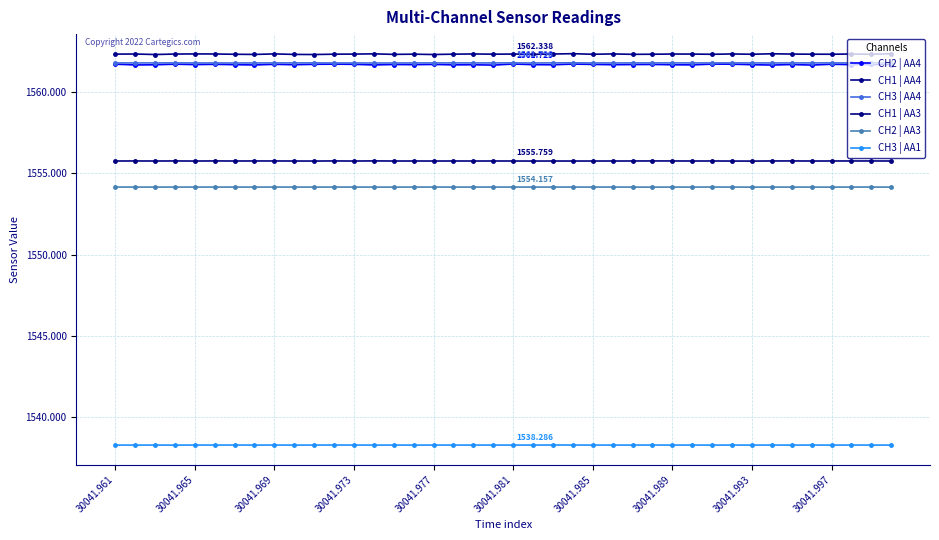

How many lines are shown in the chart?

6